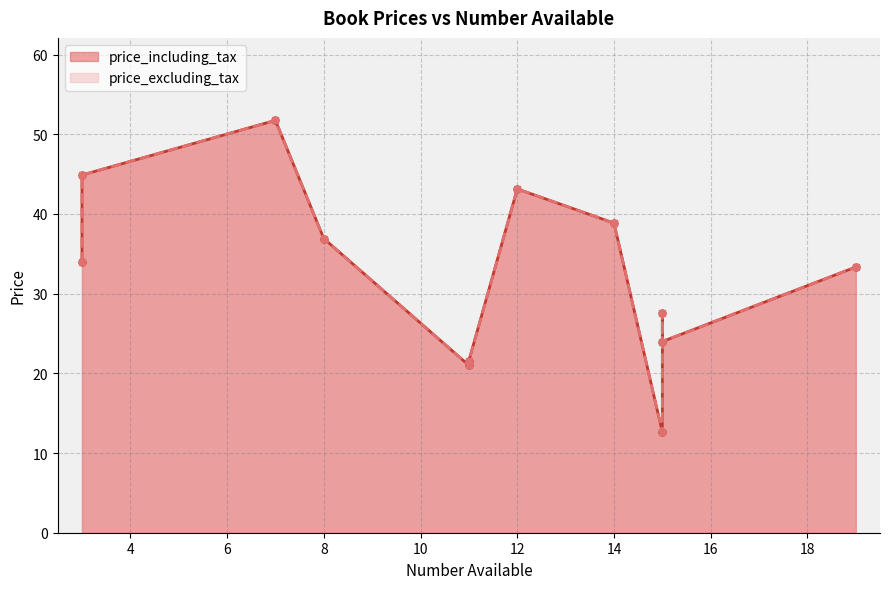

In price_including_tax, how many points are lower than both neighbors (excluding endpoints)?

4